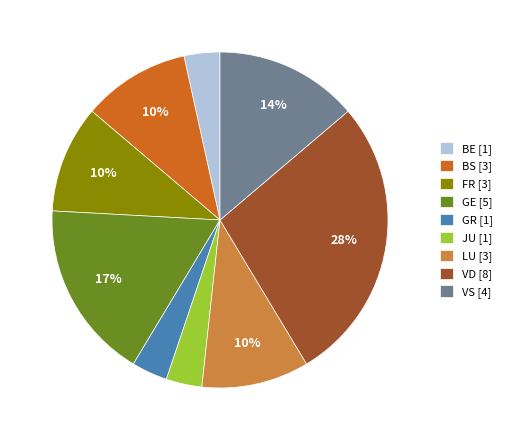

Which category has the biggest portion of the pie?

VD [8]